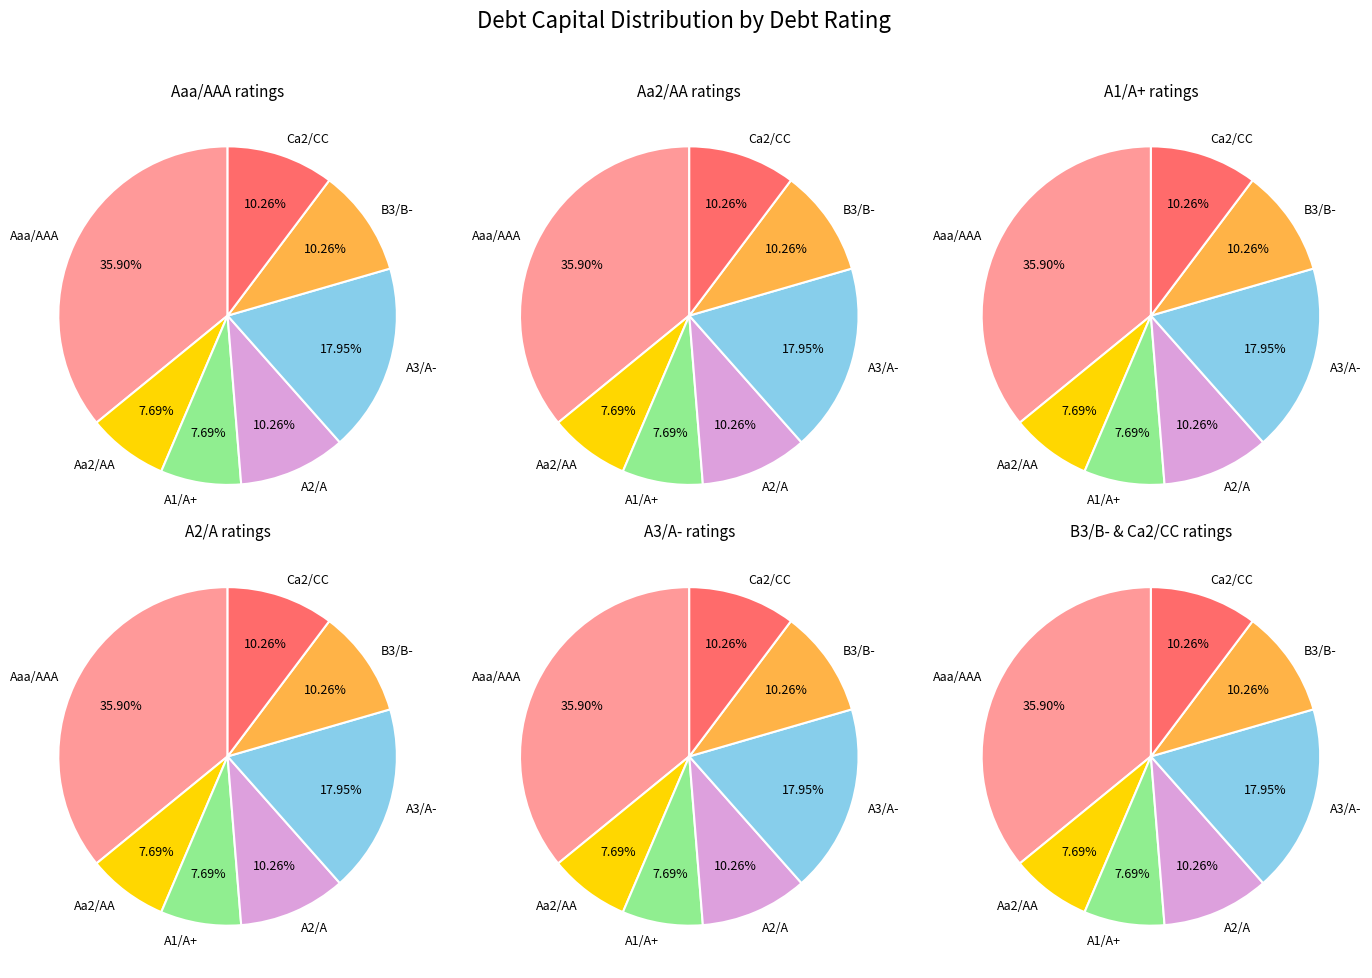

Does Aa2/AA represent more than half of the total?

No